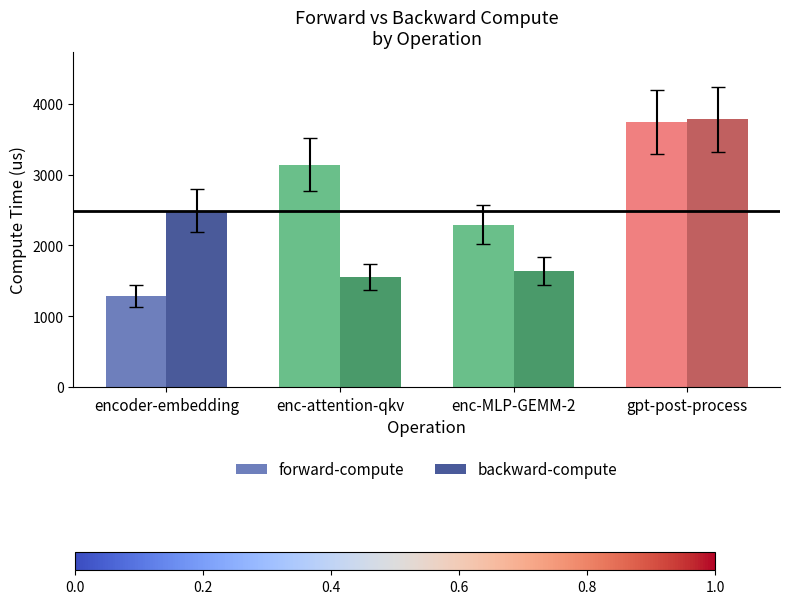

List the series in order of their overall mean, highest first.

forward-compute, backward-compute